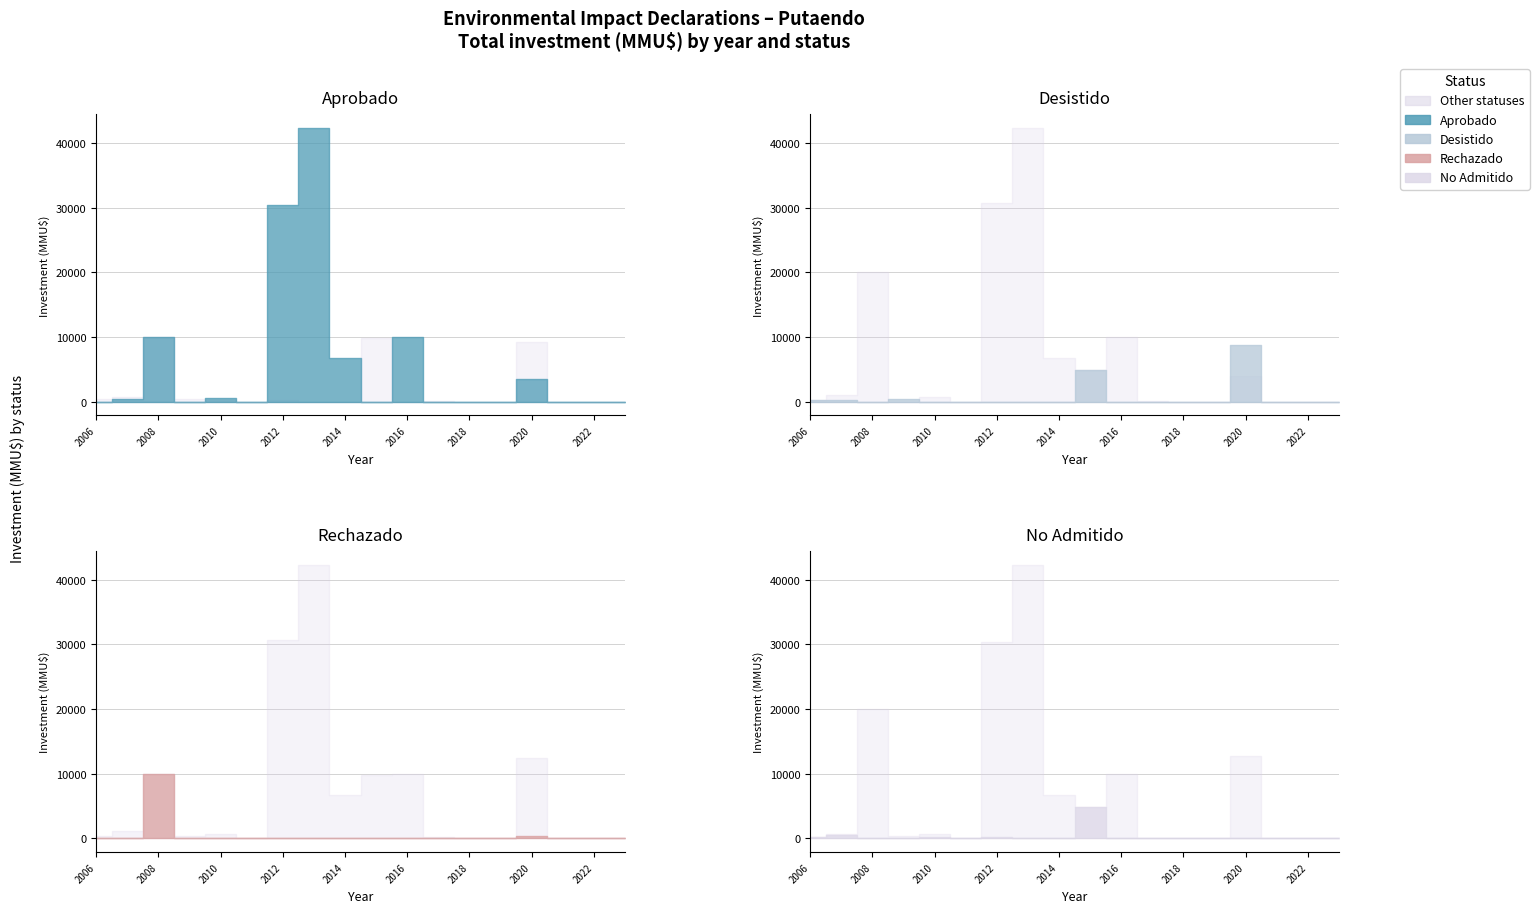

The value of Aprobado at 10 is 10000. True or false?

True